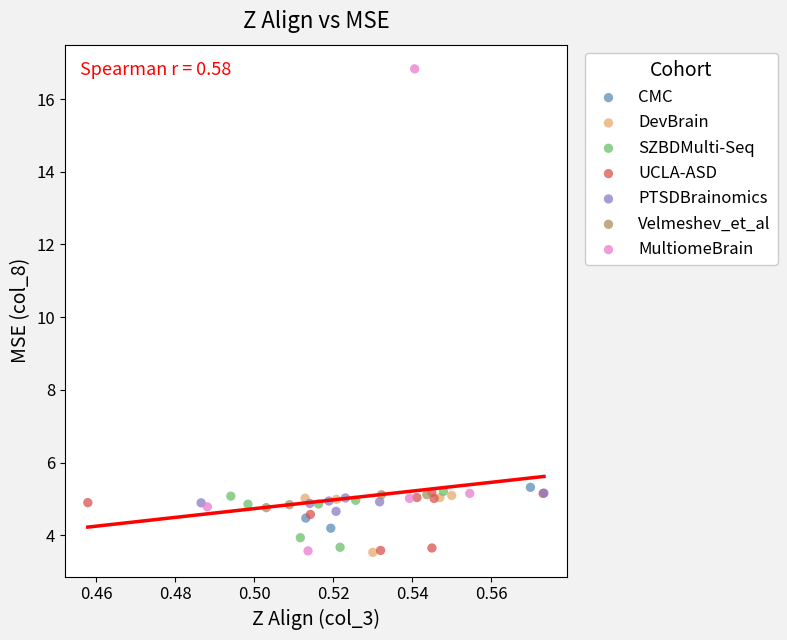

Which series reaches the maximum Y coordinate?

MultiomeBrain